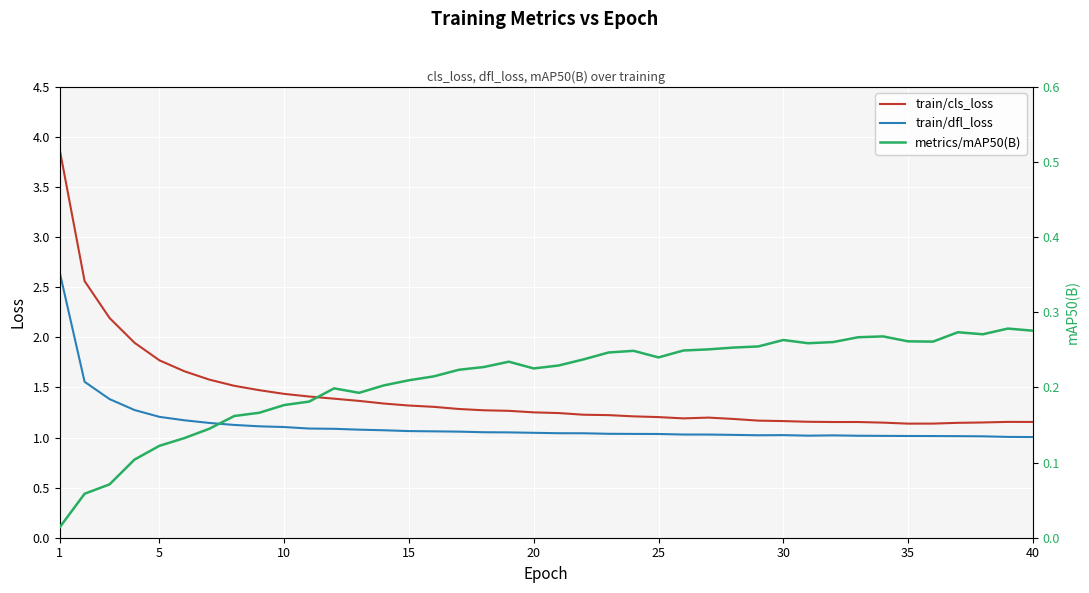

True or false: train/dfl_loss and train/cls_loss cross at least once.

False